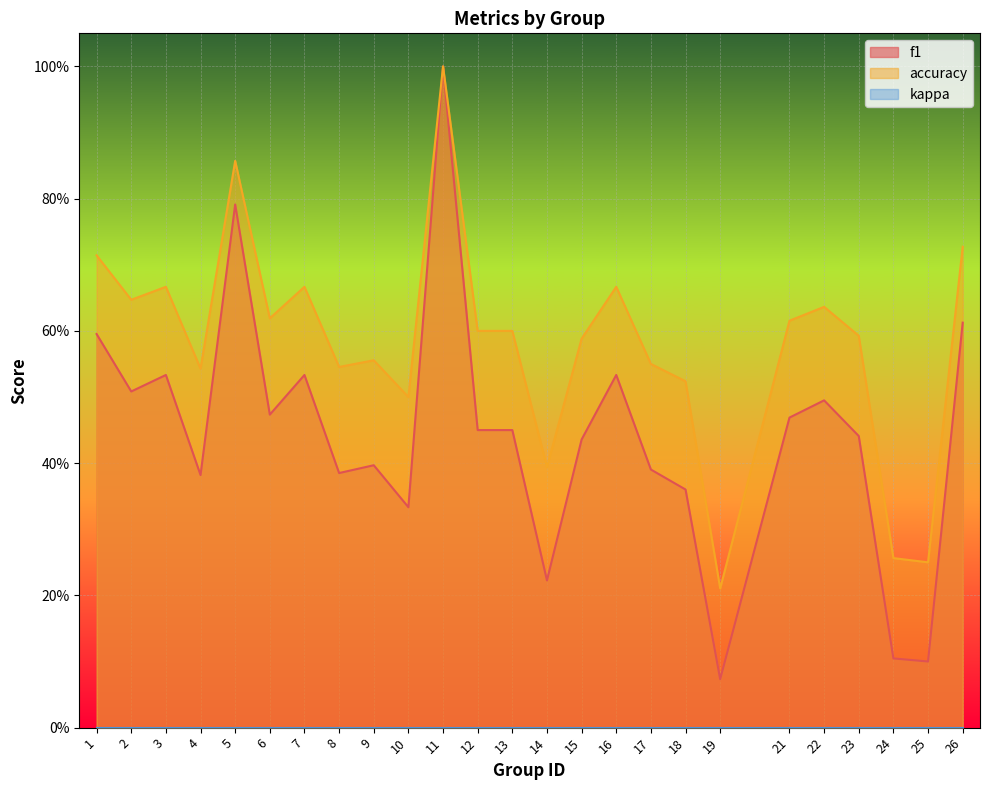

What is the average value of the f1 series?

0.4